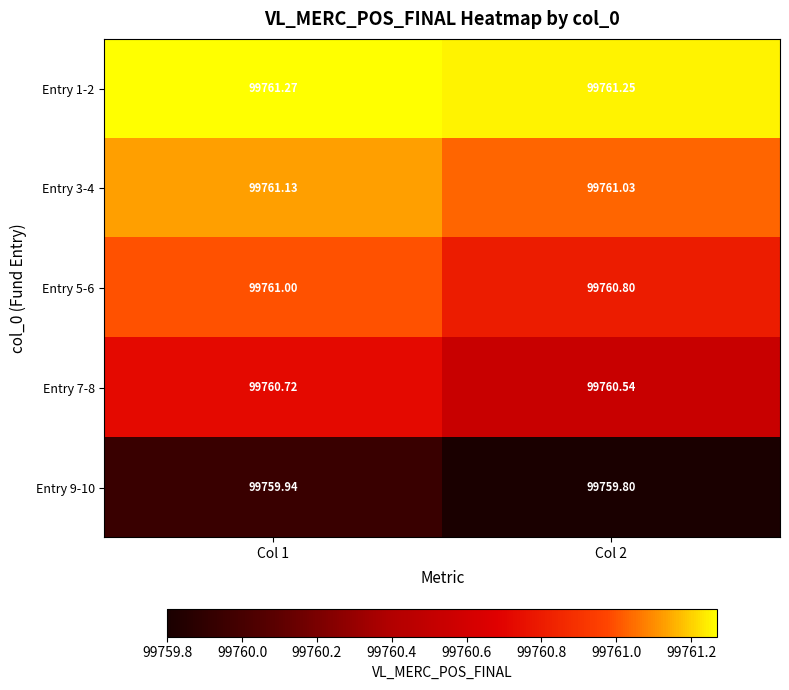

Is the value of Entry 5-6 at Col 2 greater than the value of Entry 3-4 at Col 2?

No